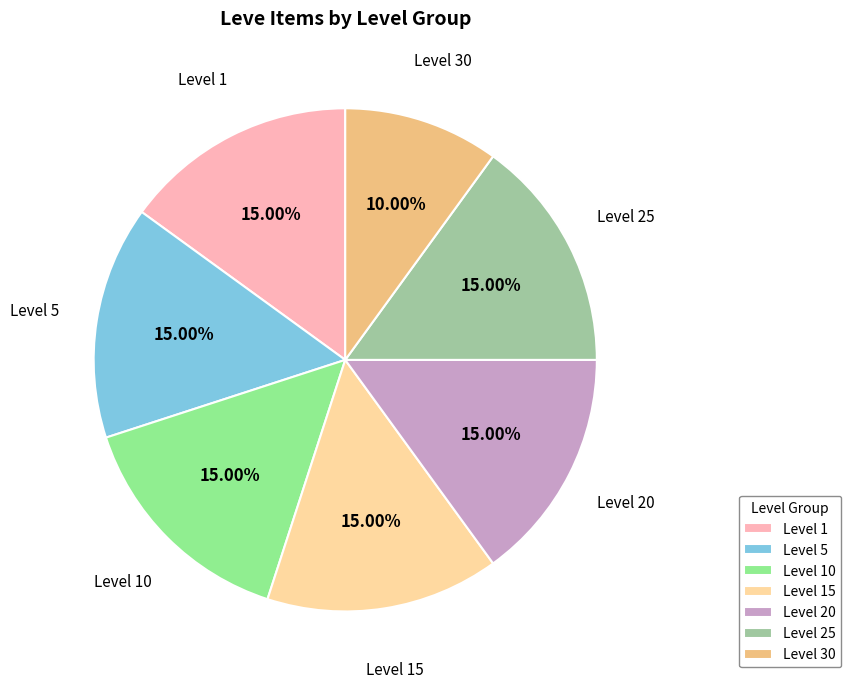

Is there a majority slice in this chart?

No